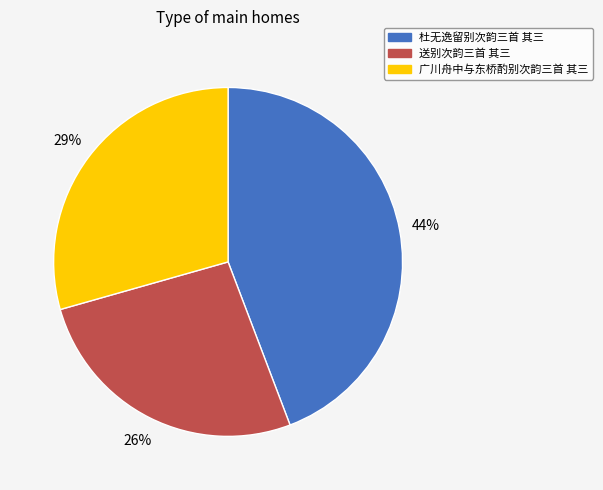

True or false: 杜无逸留别次韵三首 其三 accounts for 44% of the total.

True